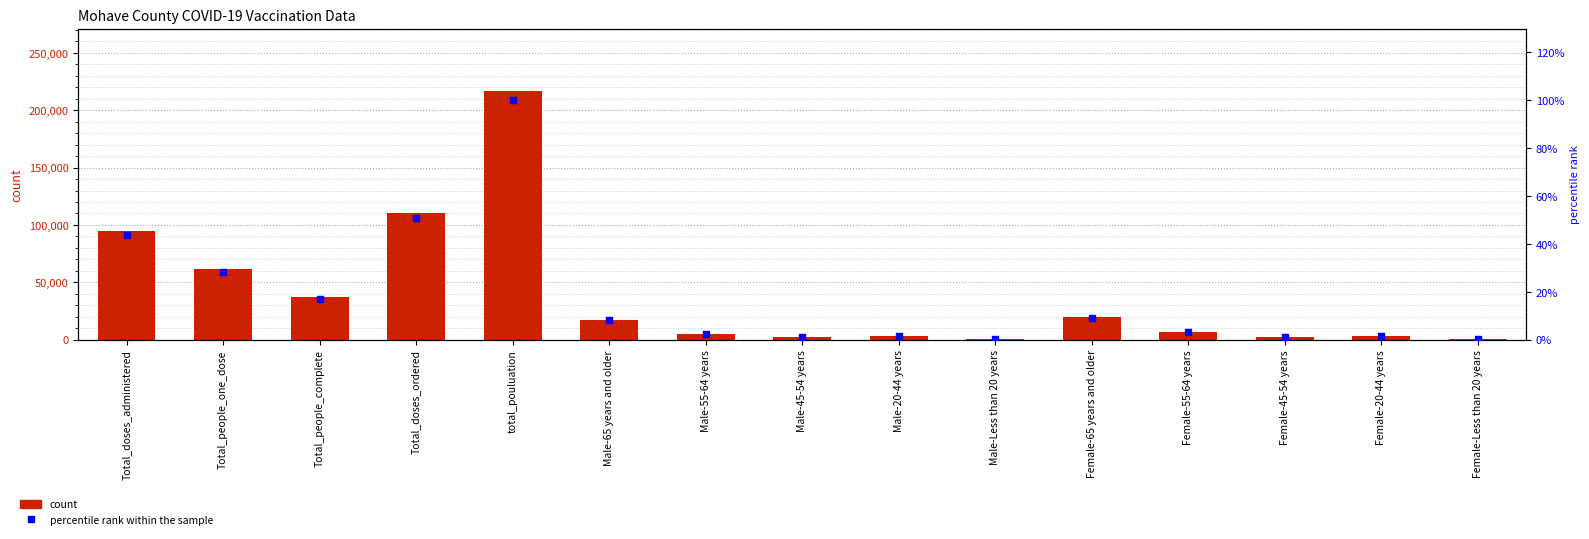

Which series reaches the minimum Y coordinate?

percentile rank within the sample